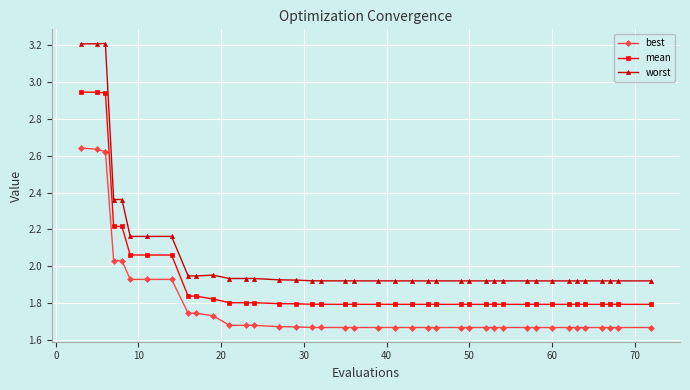

Which series has the largest range (max minus min)?

worst